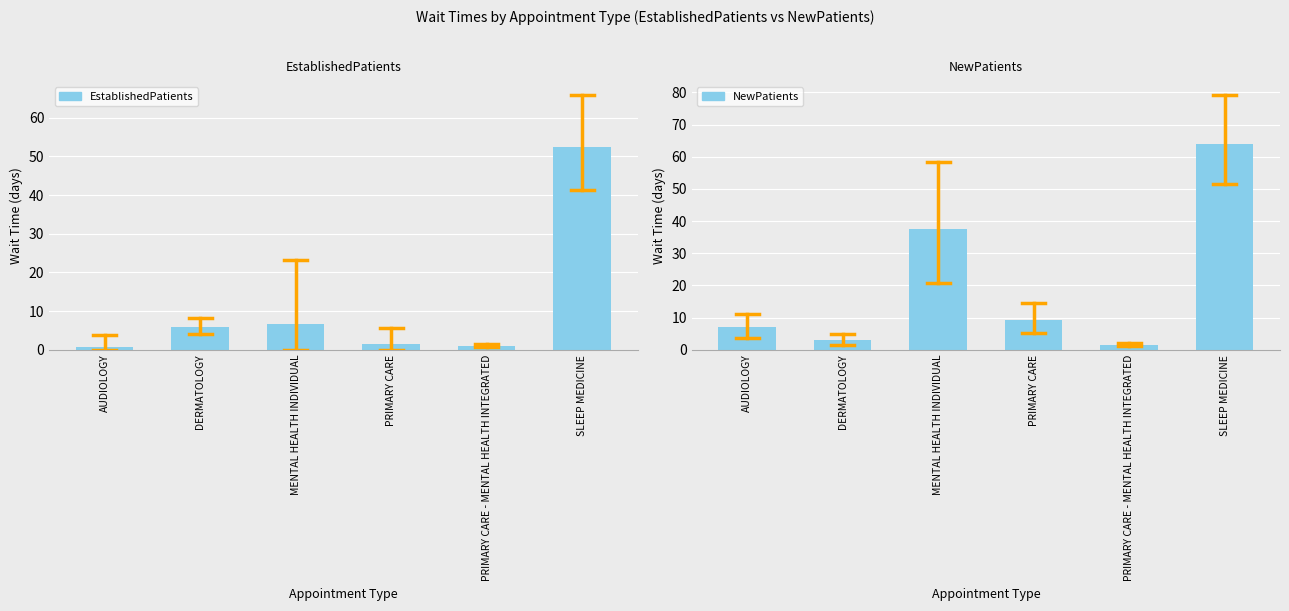

What value does the EstablishedPatients series have at MENTAL HEALTH INDIVIDUAL?

6.8